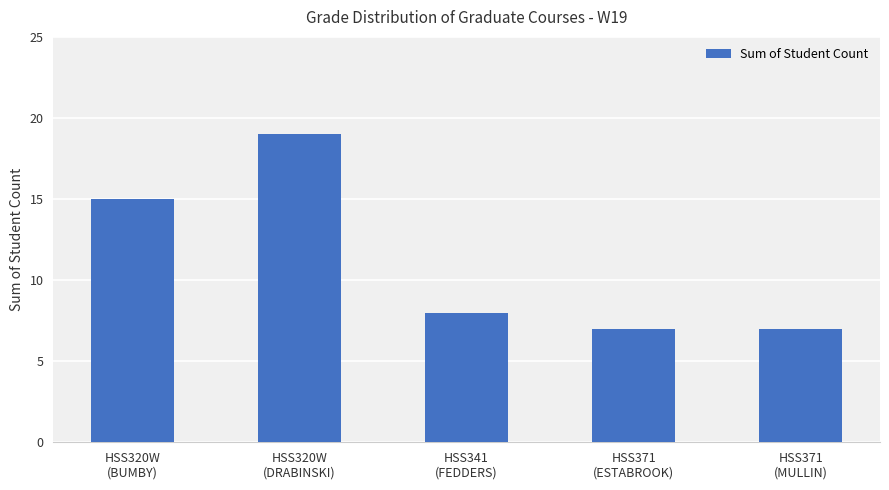

What is the greatest value displayed?

19